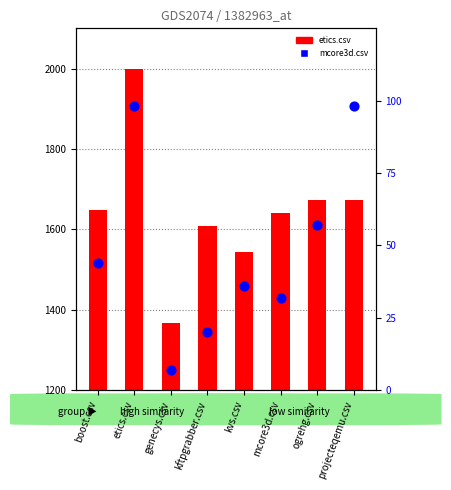

What are all the series names shown in the legend?

etics.csv, mcore3d.csv